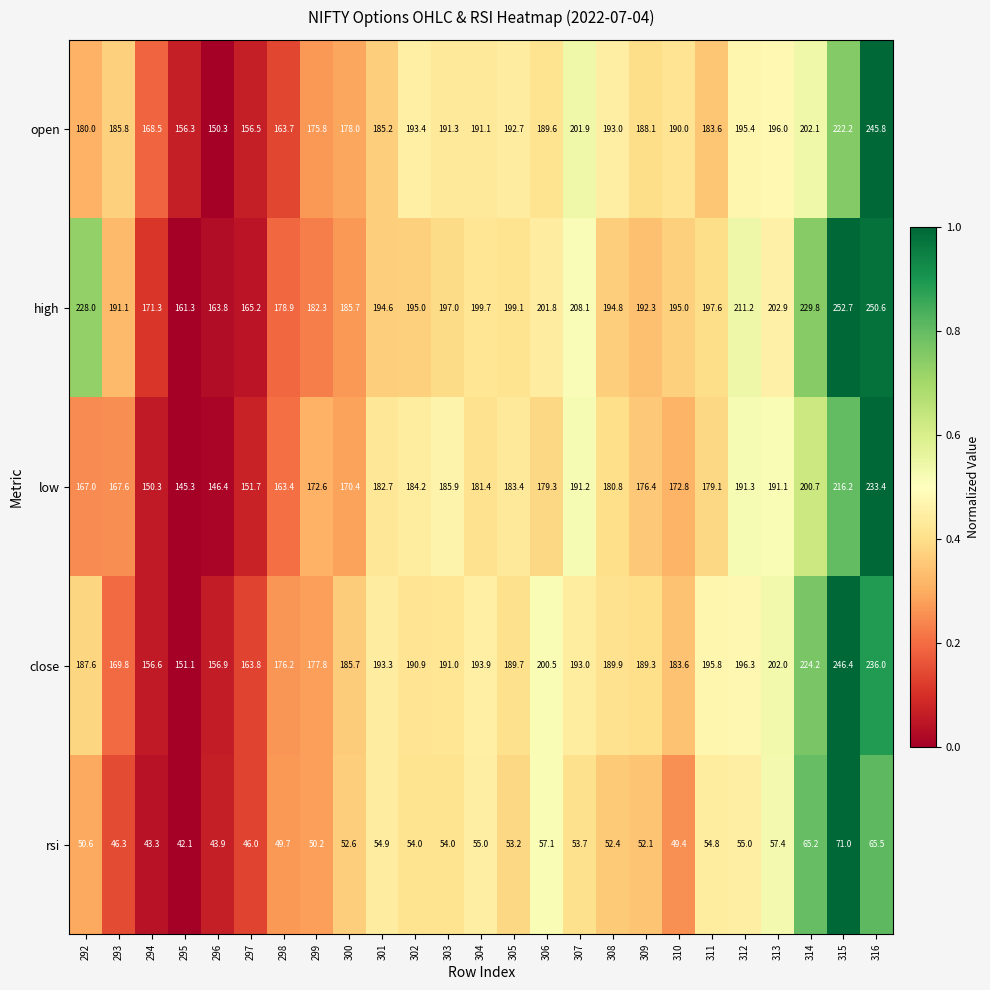

What is the difference between the highest and lowest values at 293?

144.8